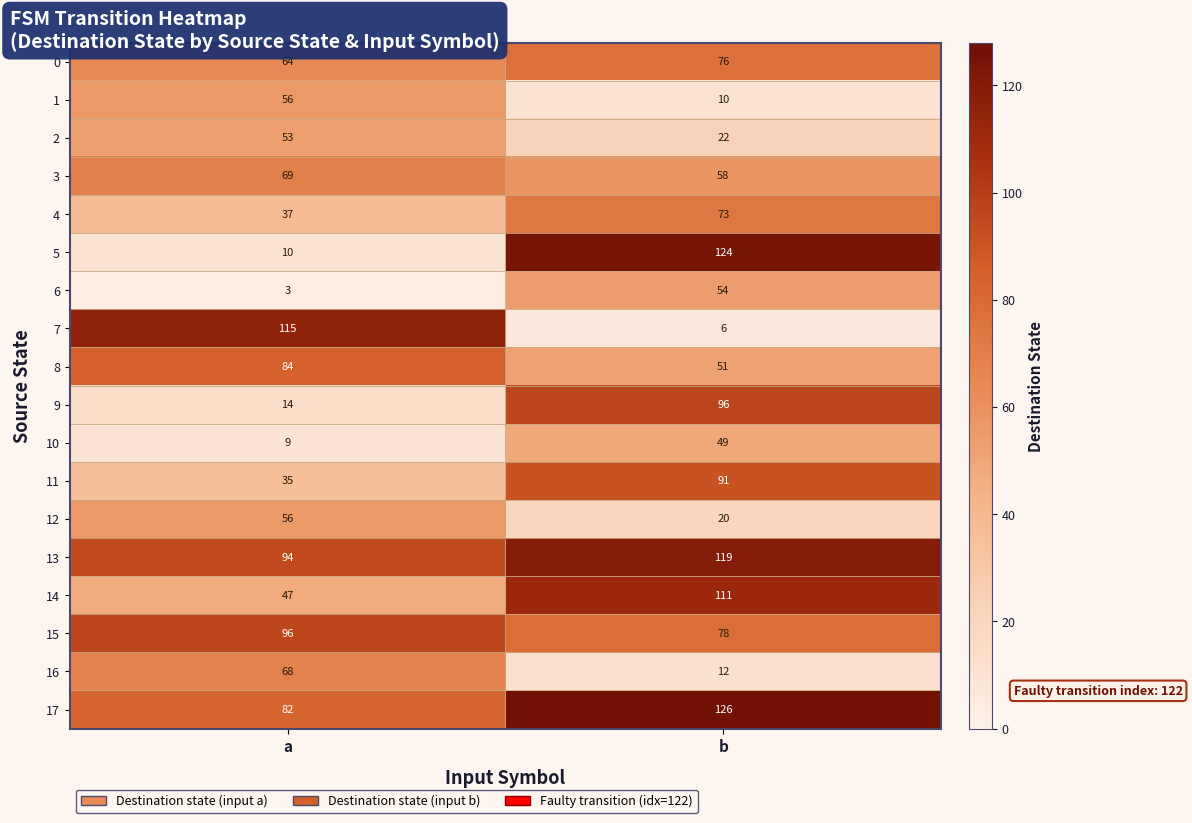

What is the spread (max minus min) of values at b?

120